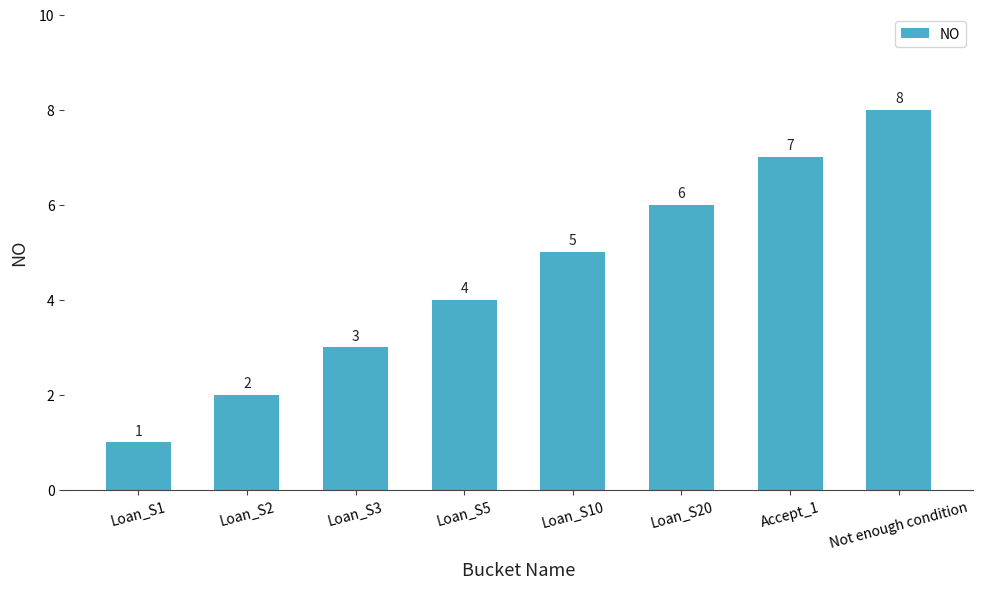

What position from the right is Loan_S5?

5